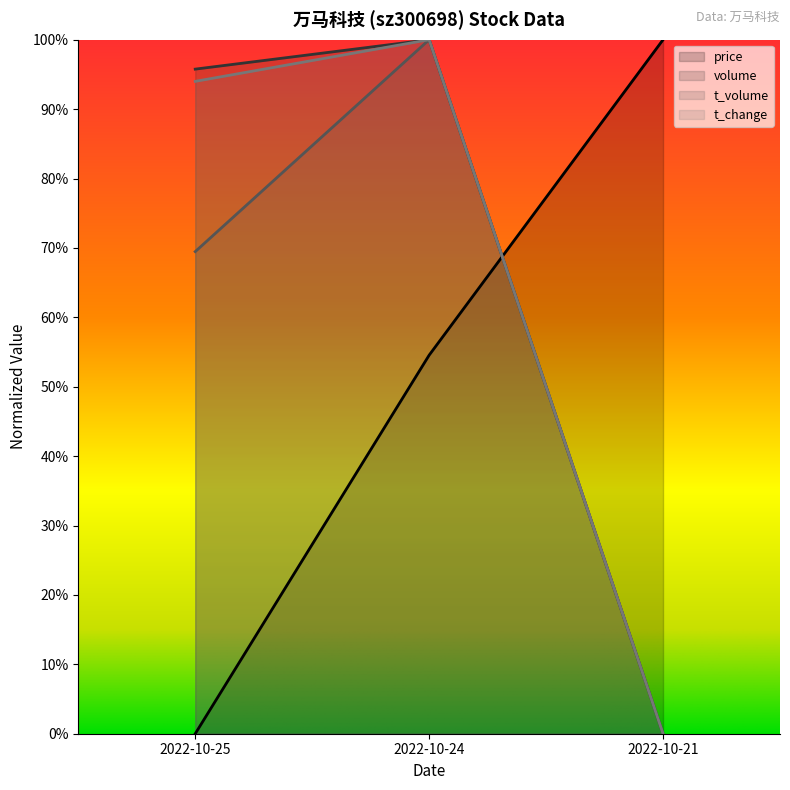

Which series changed the most between 2022-10-24 and 2022-10-21?

volume